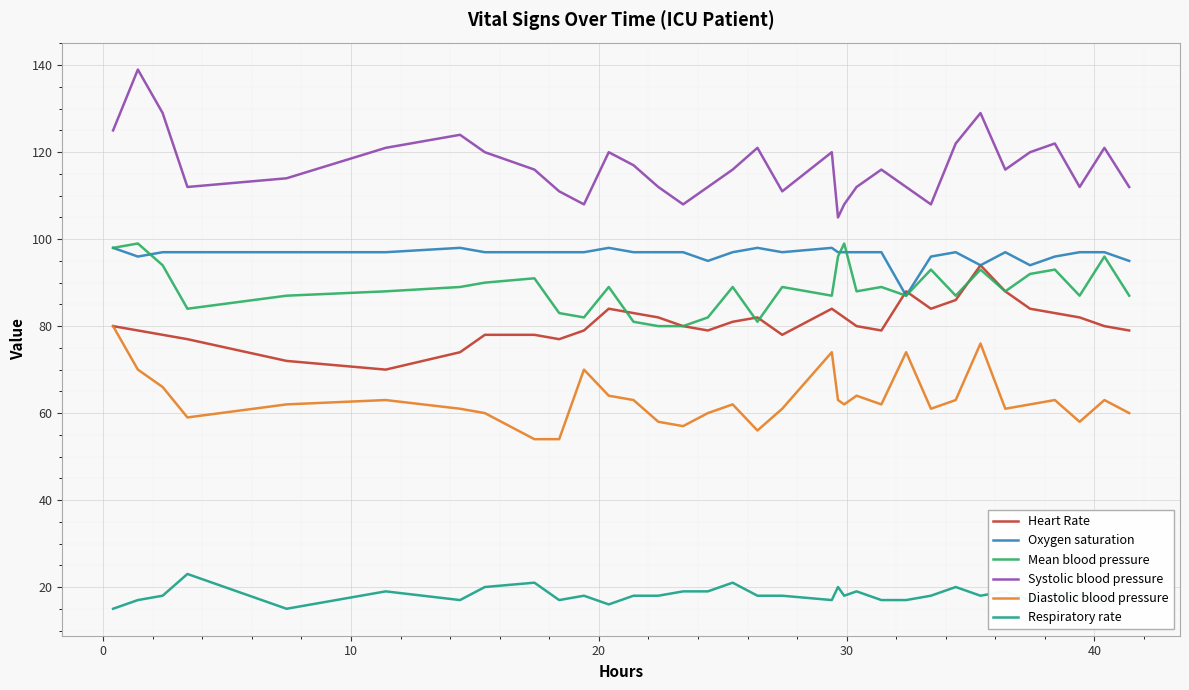

Which series has the largest total across all categories?

Systolic blood pressure